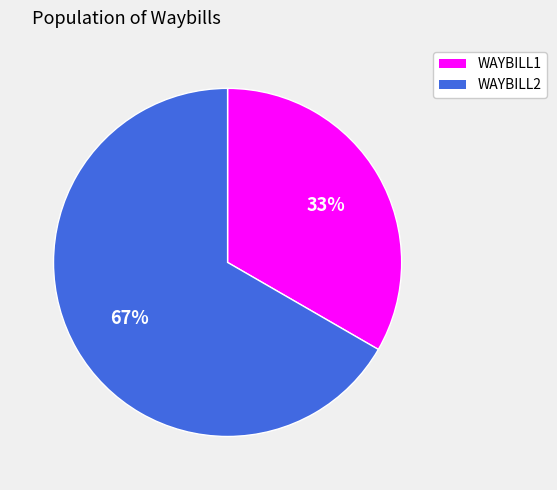

Which category has the smallest portion of the pie?

WAYBILL1